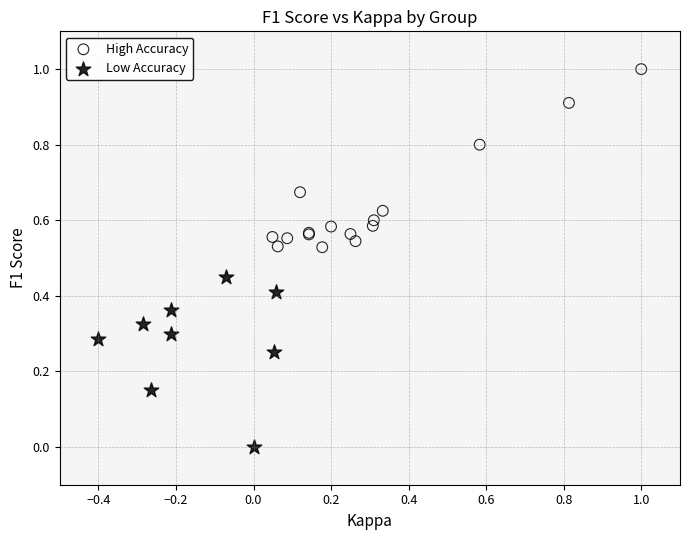

Which series reaches the minimum Y coordinate?

Low Accuracy